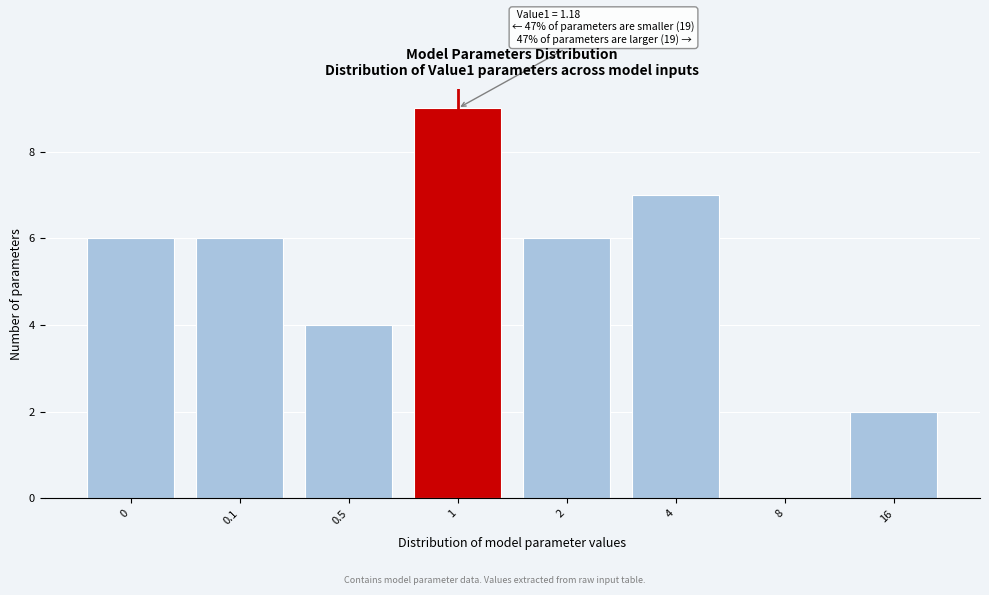

Reading left to right, transcribe all the data shown in this chart.

0=6	0.1=6	0.5=4	1=9	2=6	4=7	8=0	16=2